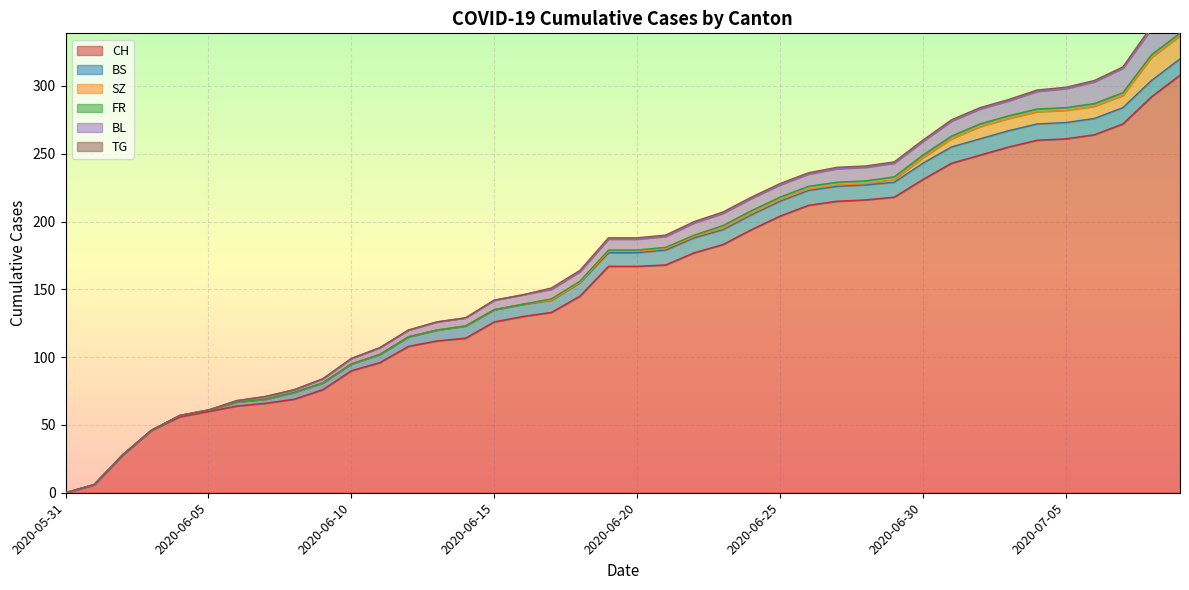

What is the label of the 27th point from the right?

2020-06-13